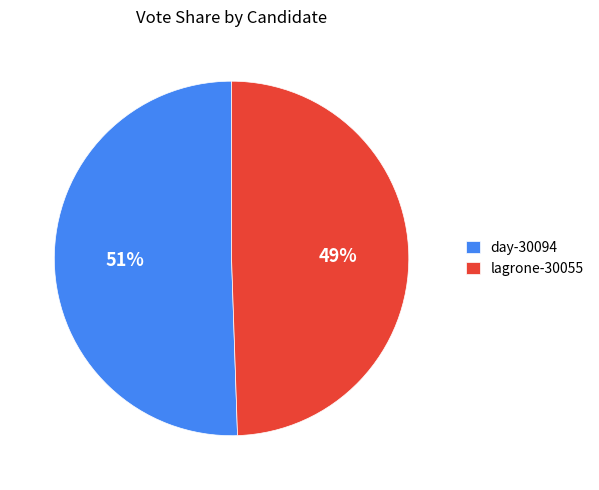

How many slices are in this pie chart?

2